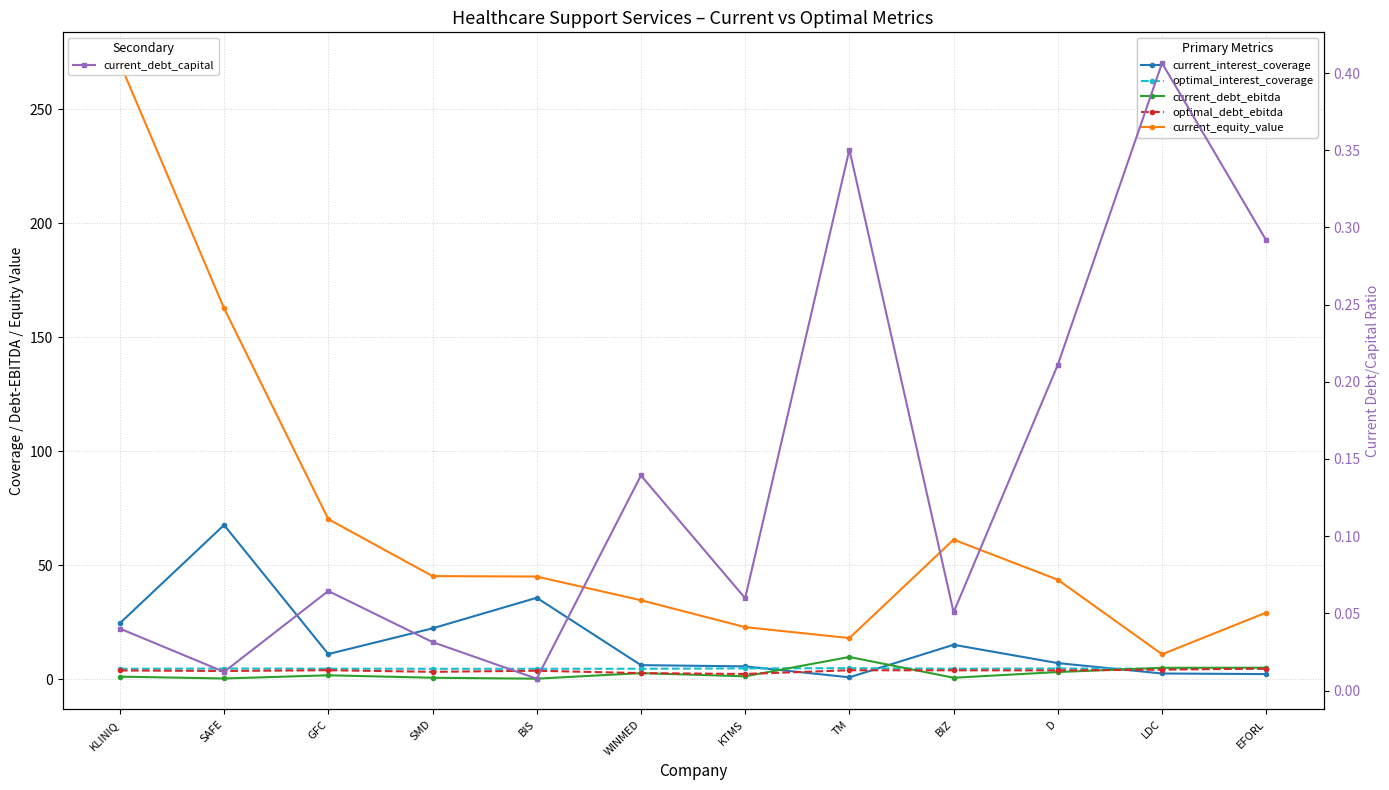

How many data points in current_equity_value are less than 45?

6